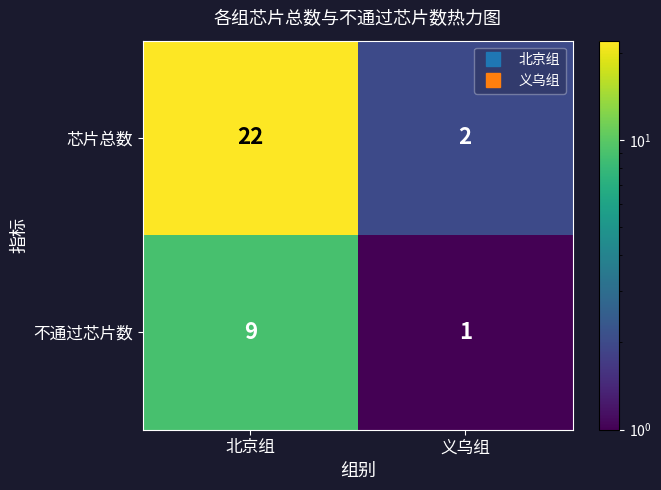

At 北京组, list the series in order from largest to smallest.

芯片总数, 不通过芯片数